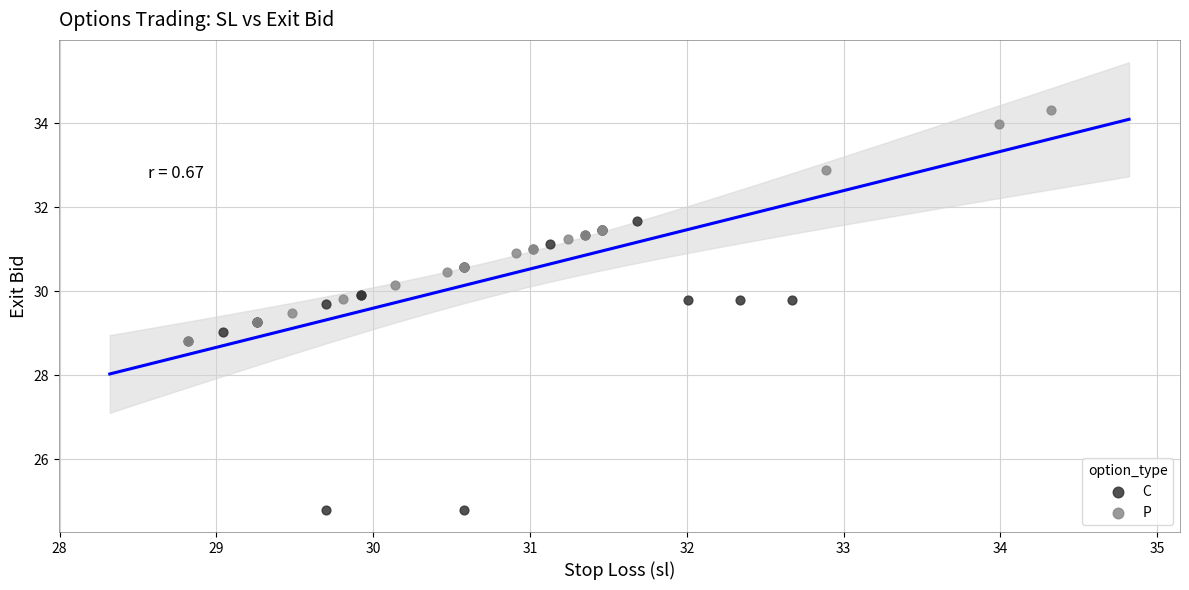

Which series has the largest Y range (max minus min)?

C